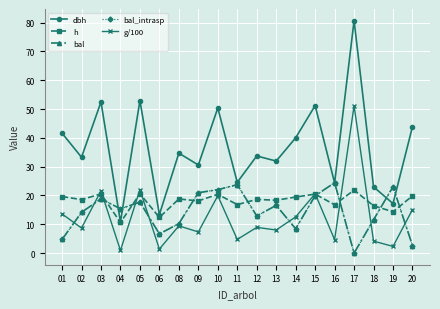

Which series changed the most between 11 and 17?

dbh